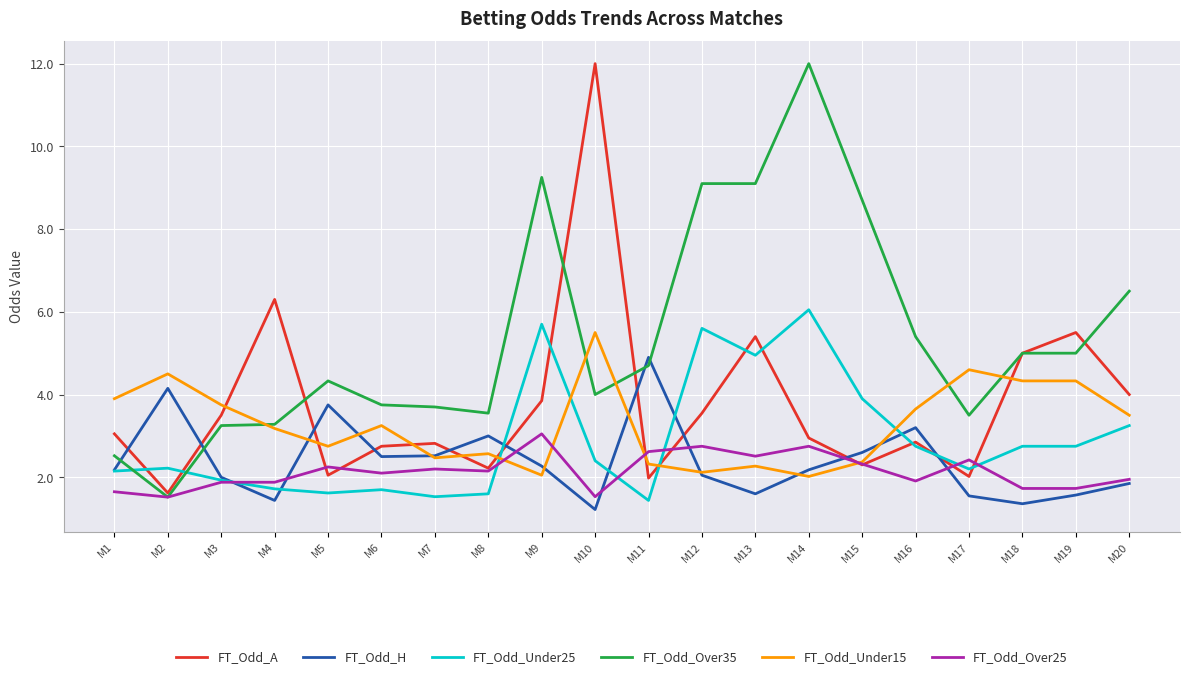

What is the difference between the maximum and second lowest values in the FT_Odd_H series?

3.5